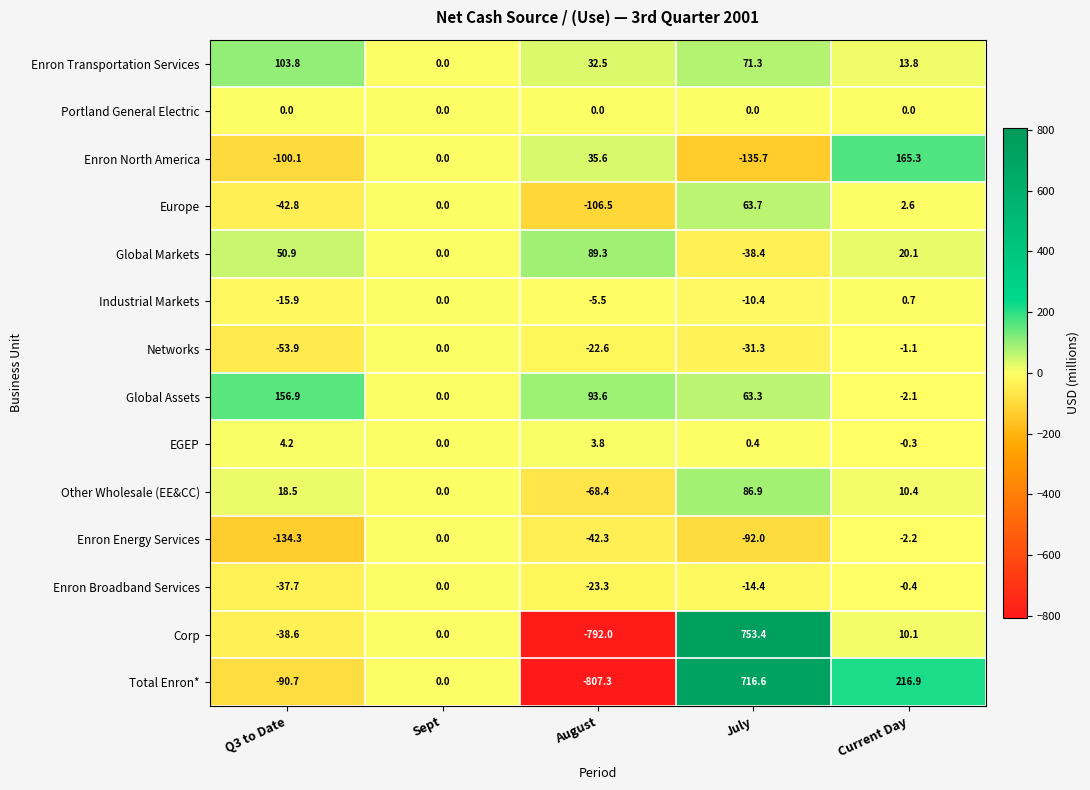

What is the difference between the second highest and minimum values in the Enron Transportation Services series?

71.3